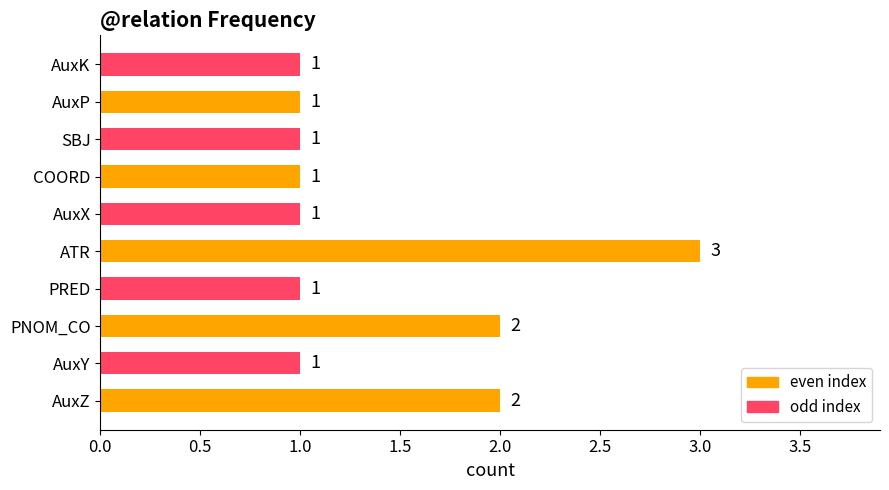

What is the difference between the maximum and minimum values?

2